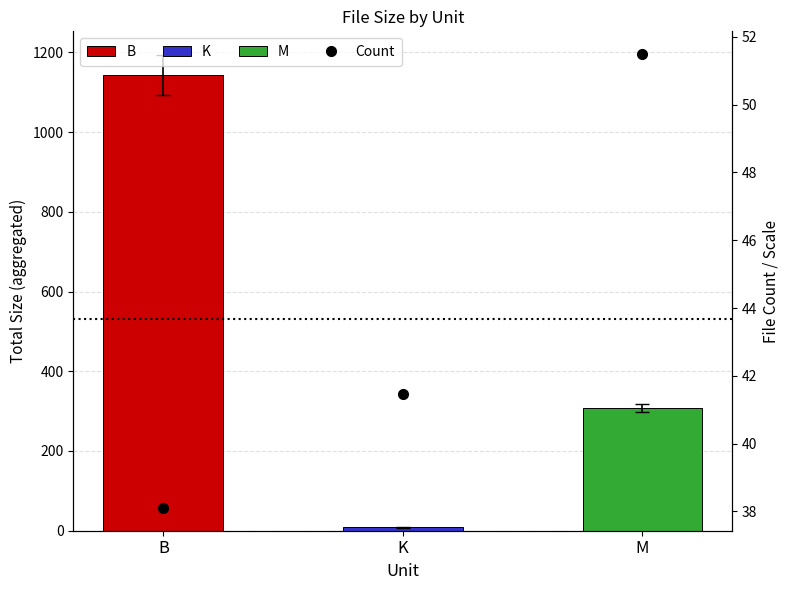

What is the difference between the maximum and minimum values?

13.4